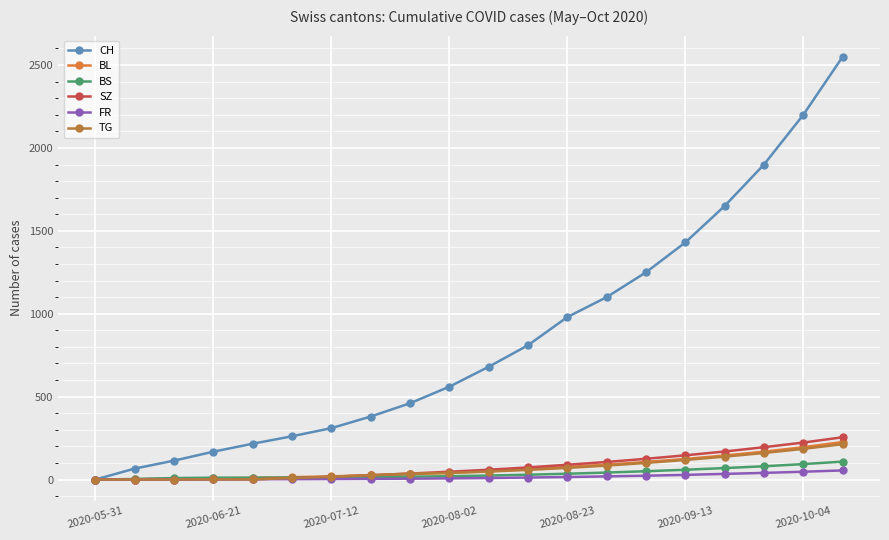

Which series has the largest range (max minus min)?

CH